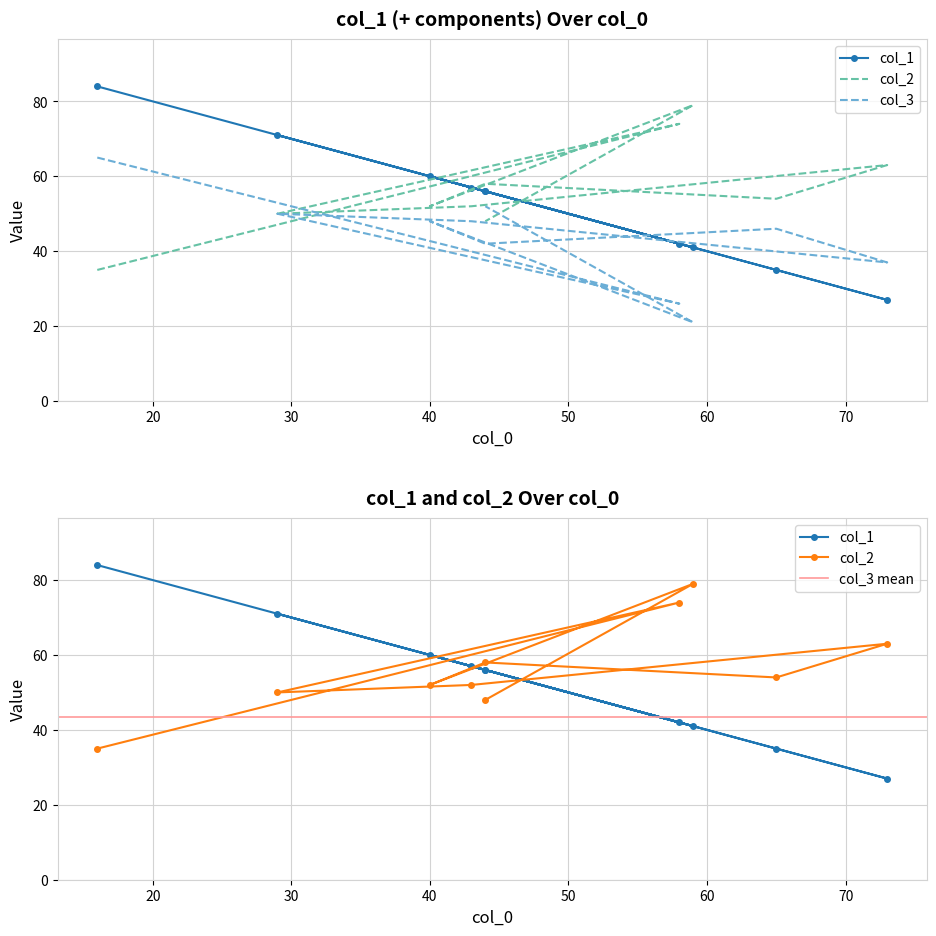

At which category does col_3 reach its first local peak?

30